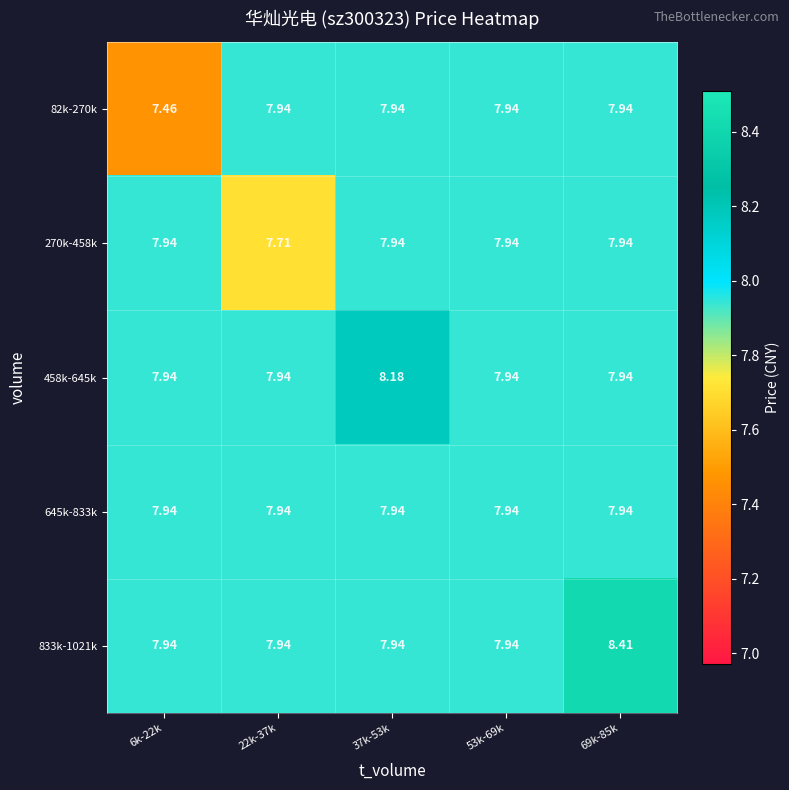

Reading left to right, transcribe all the data shown in this chart.

82k-270k: 6k-22k=7.5	22k-37k=7.9	37k-53k=7.9	53k-69k=7.9	69k-85k=7.9
270k-458k: 6k-22k=7.9	22k-37k=7.7	37k-53k=7.9	53k-69k=7.9	69k-85k=7.9
458k-645k: 6k-22k=7.9	22k-37k=7.9	37k-53k=8.2	53k-69k=7.9	69k-85k=7.9
645k-833k: 6k-22k=7.9	22k-37k=7.9	37k-53k=7.9	53k-69k=7.9	69k-85k=7.9
833k-1021k: 6k-22k=7.9	22k-37k=7.9	37k-53k=7.9	53k-69k=7.9	69k-85k=8.4